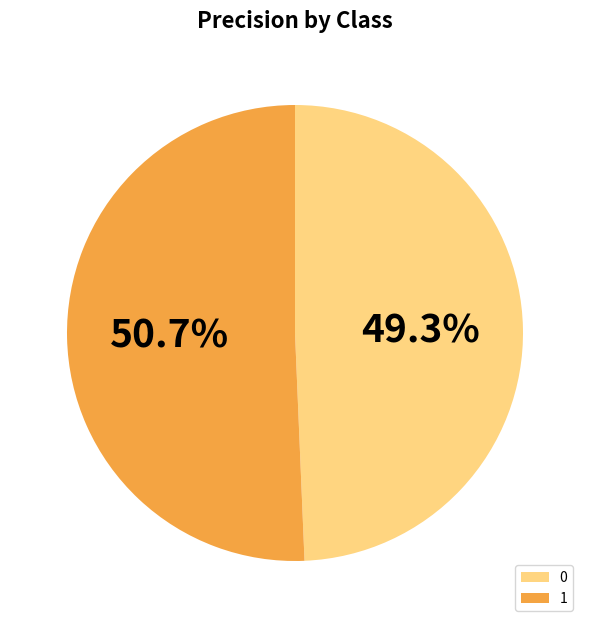

The 0 slice represents 49% of the pie. True or false?

True